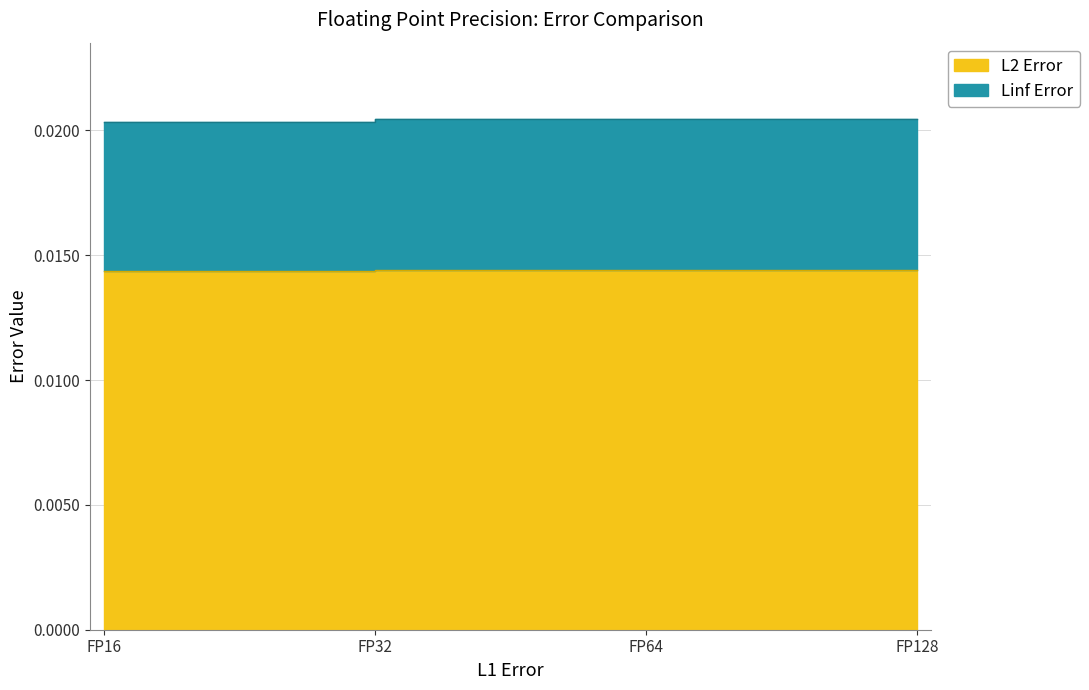

The Linf Error series shows 0.0 at FP16. True or false?

True